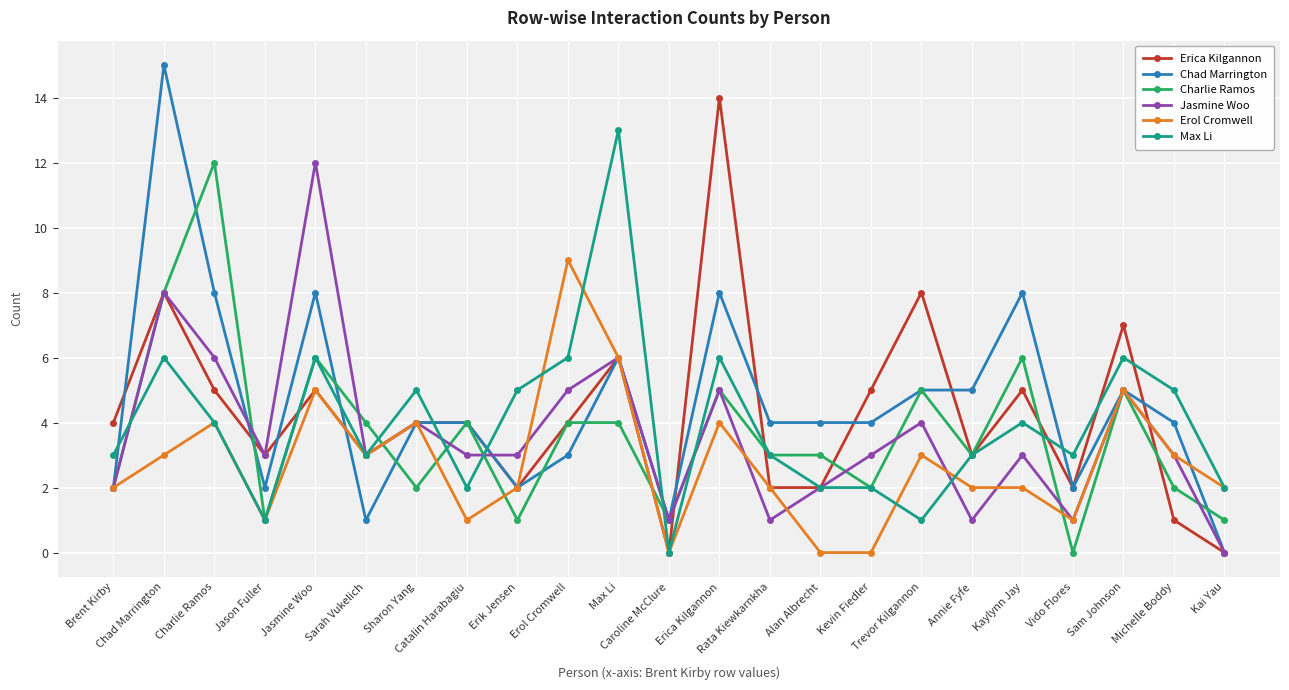

What is the average value of the Max Li series?

4